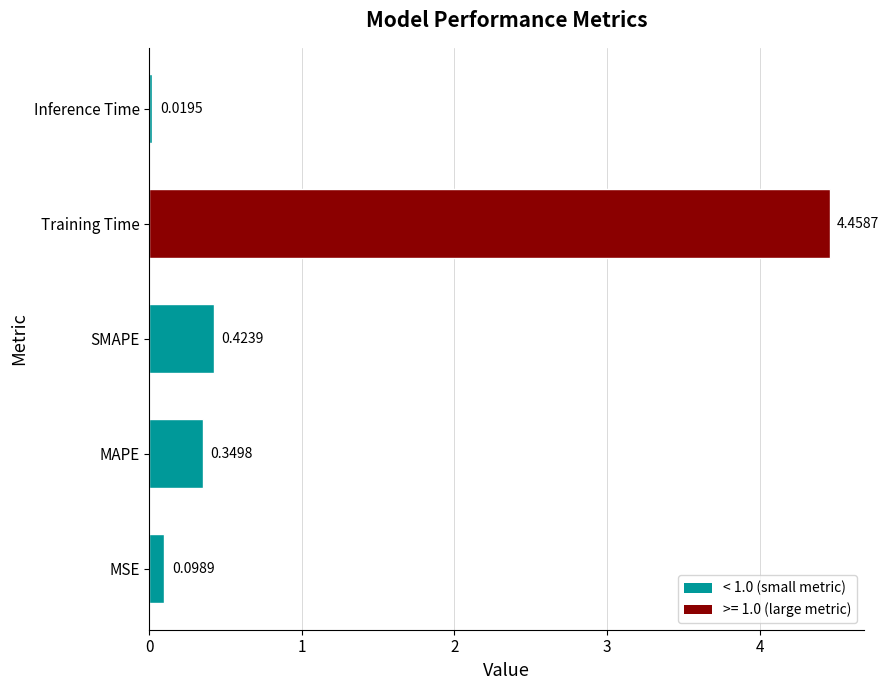

How many bars are there in total?

5